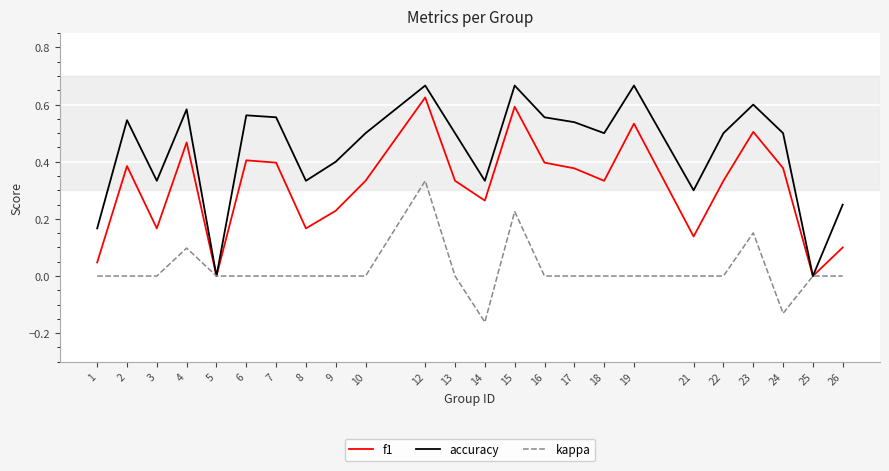

Rank the series by their maximum value, from highest to lowest.

accuracy, f1, kappa